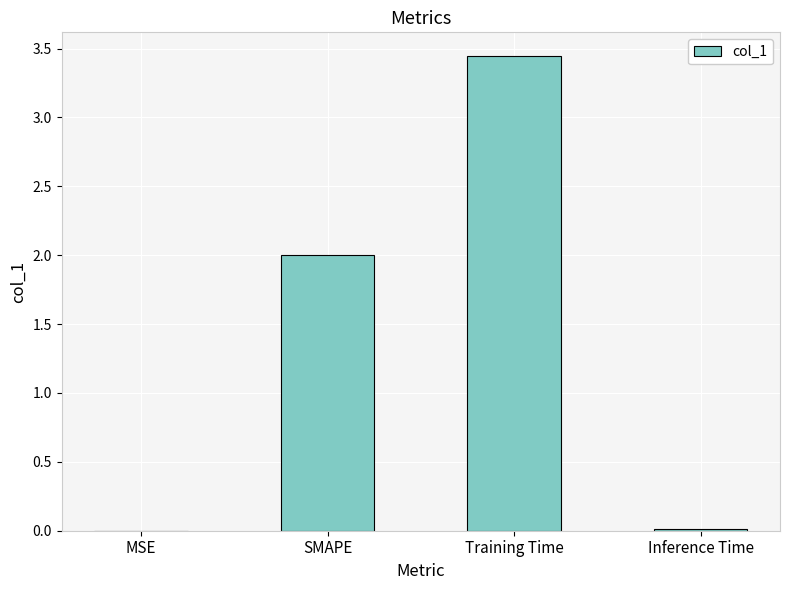

What is the average value?

1.4